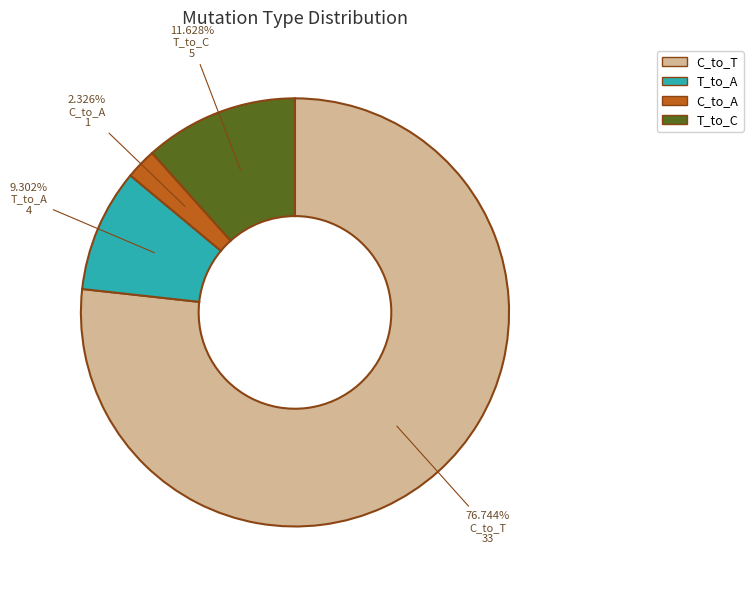

How many segments does this pie chart have?

4